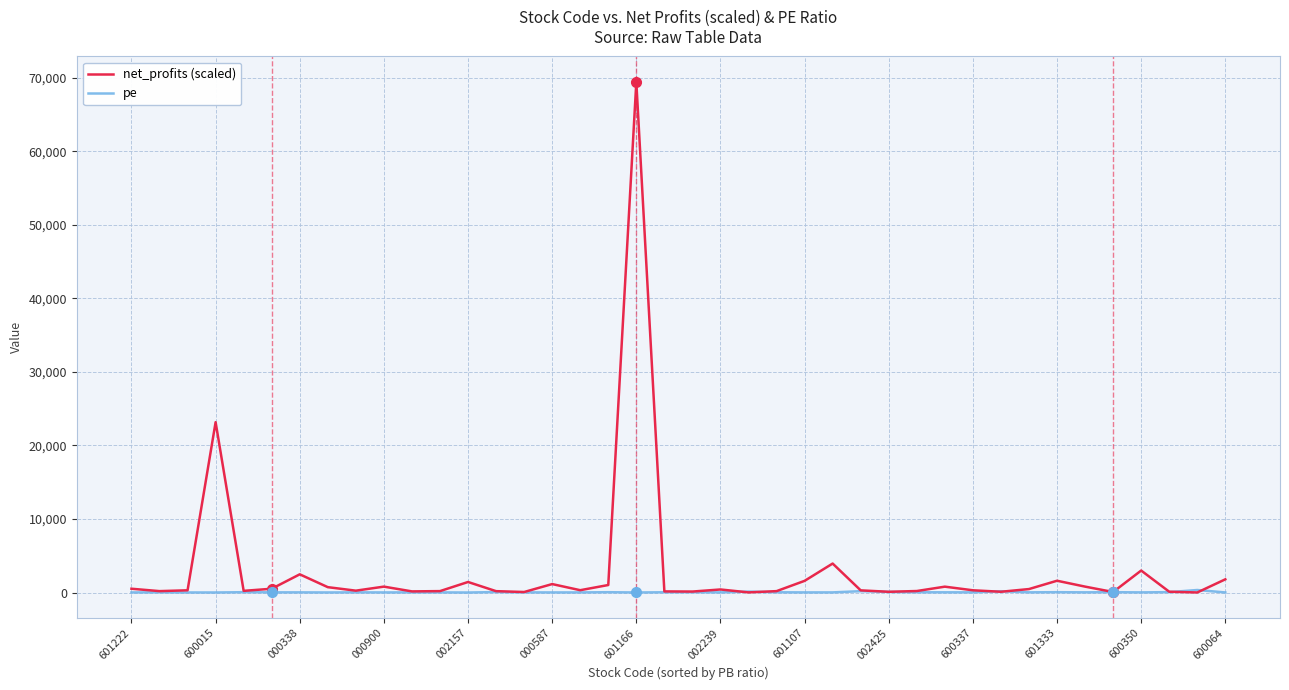

Does the chart display data point markers on the line(s)?

No